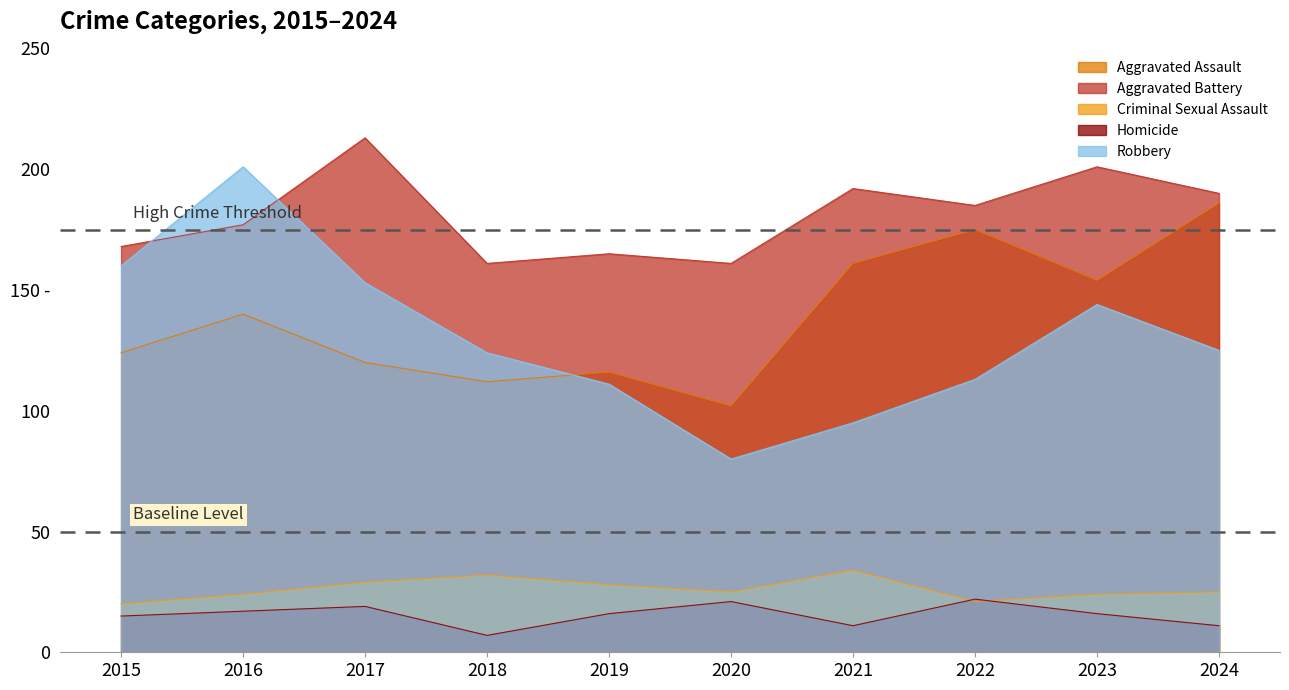

What is the value of the Robbery point at the 4th from the left?

124